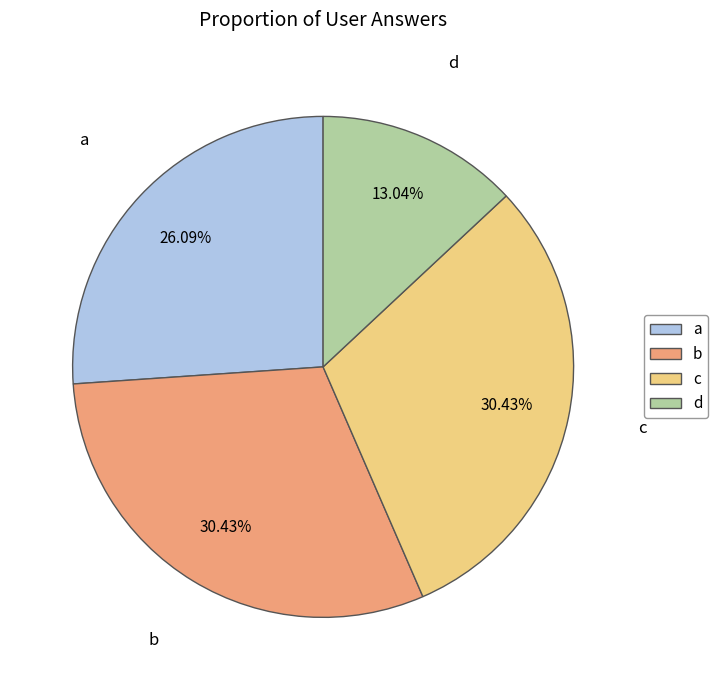

Which category has the smallest portion of the pie?

d